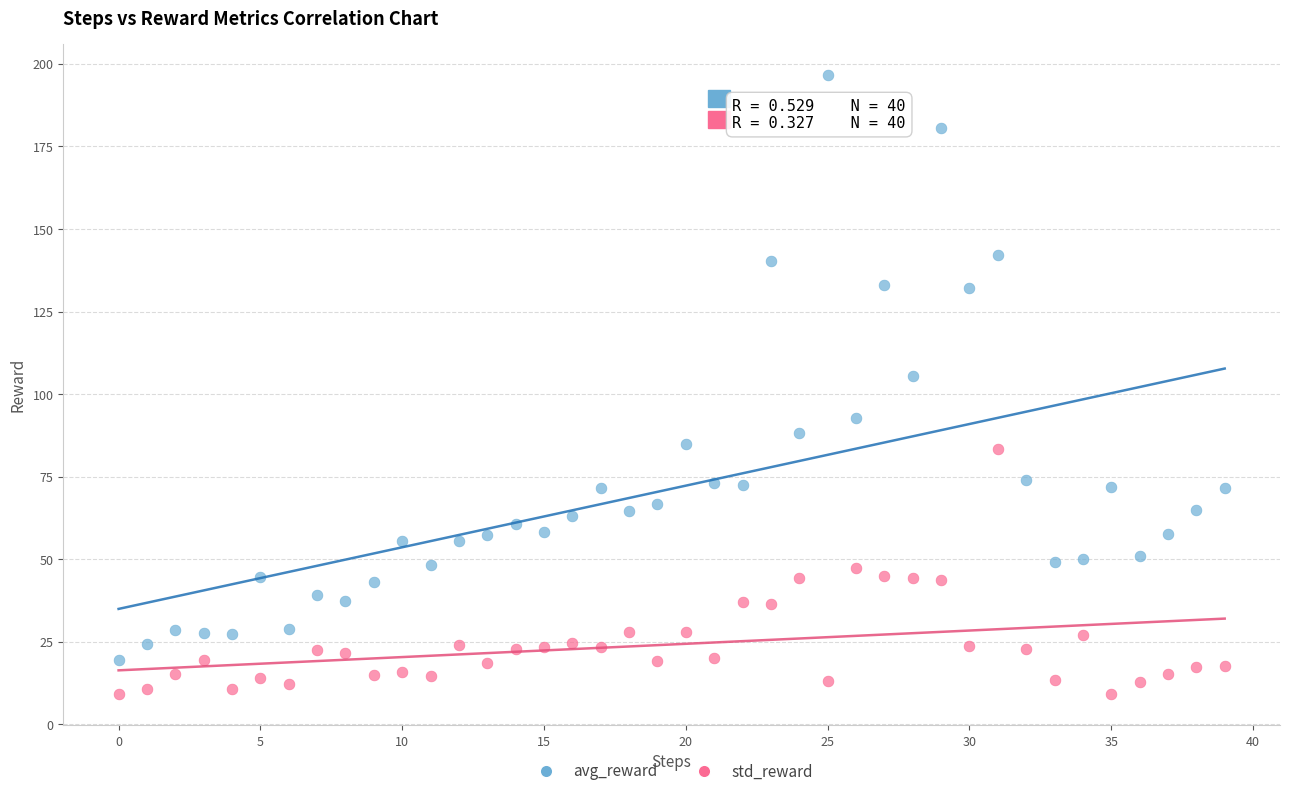

Across all data points, what is the range of Y values (max minus min)?

187.6